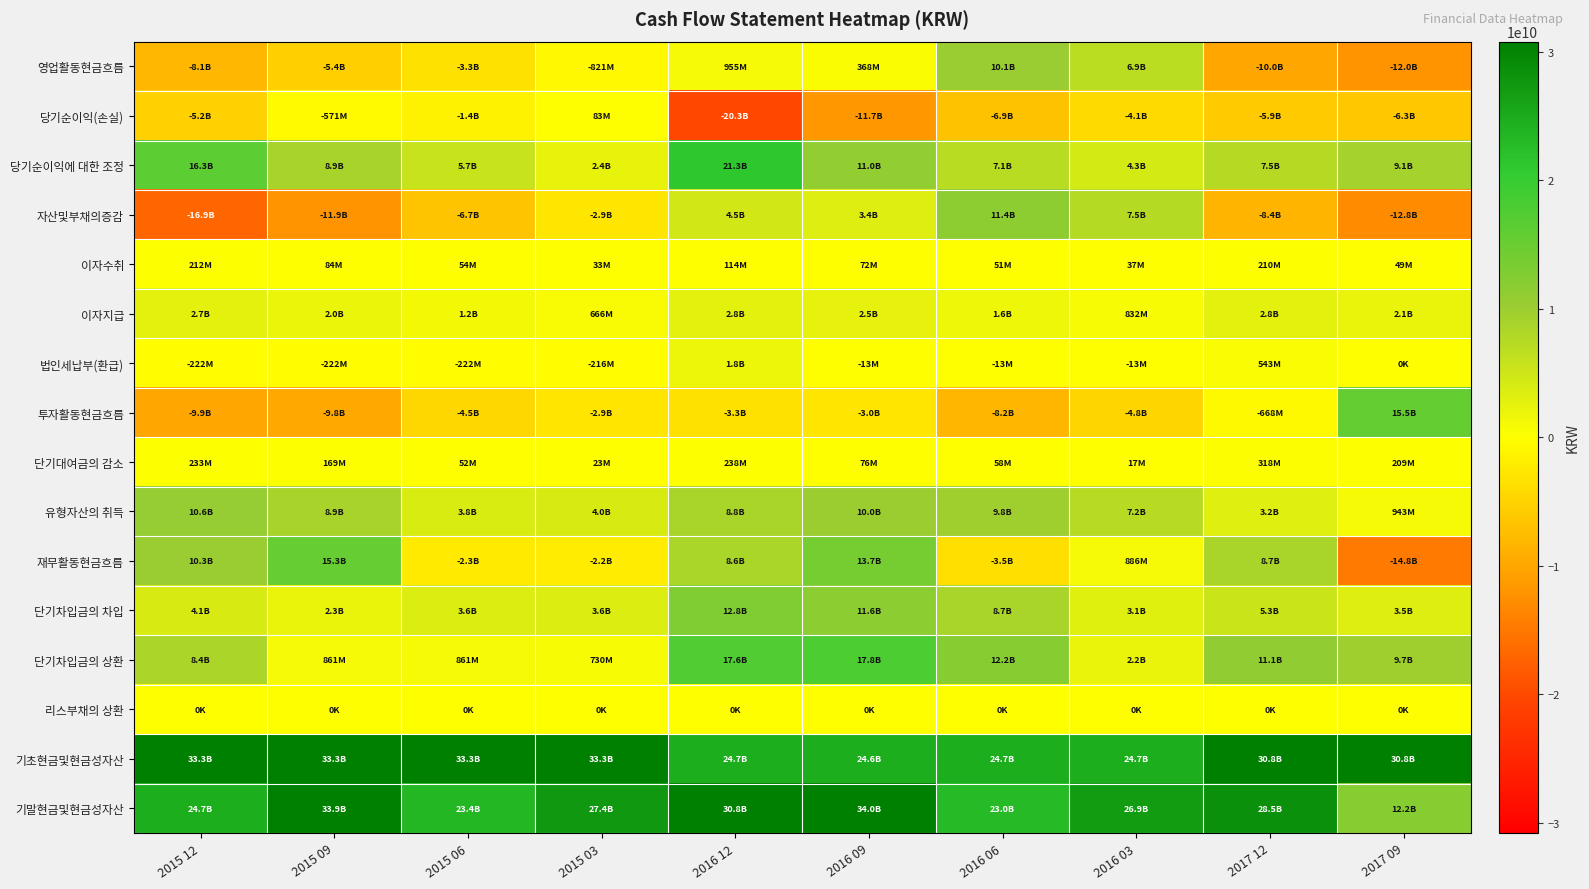

At which category is the sum across all series the highest?

2016 09